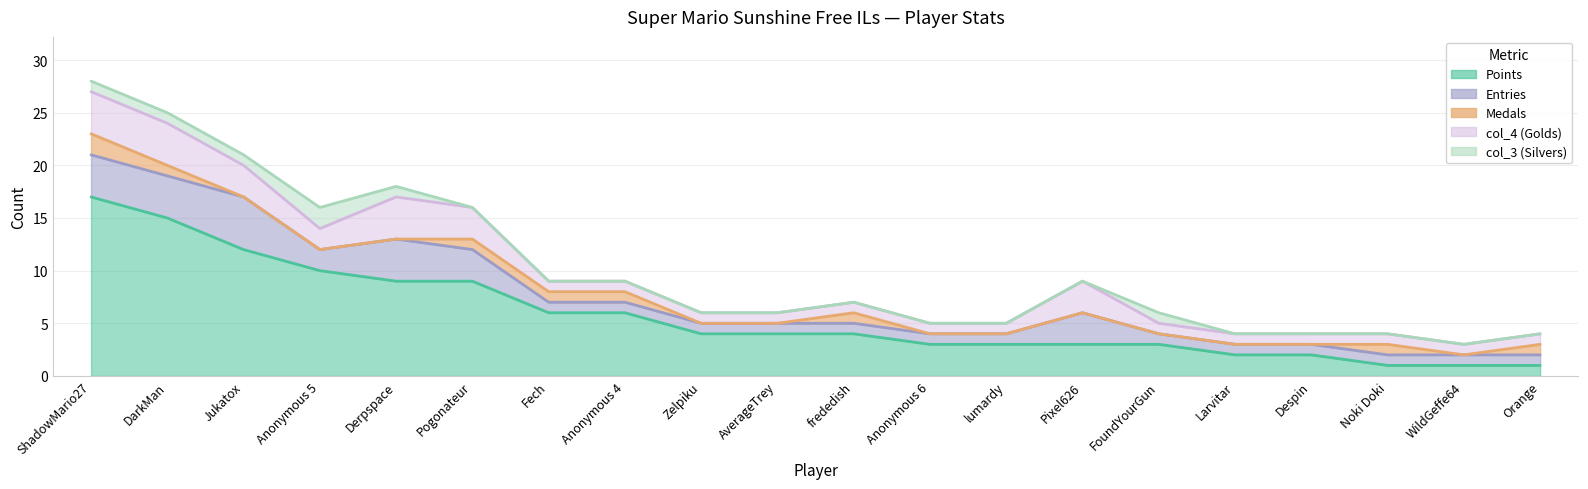

How many interior local valleys does the col_4 series have?

1